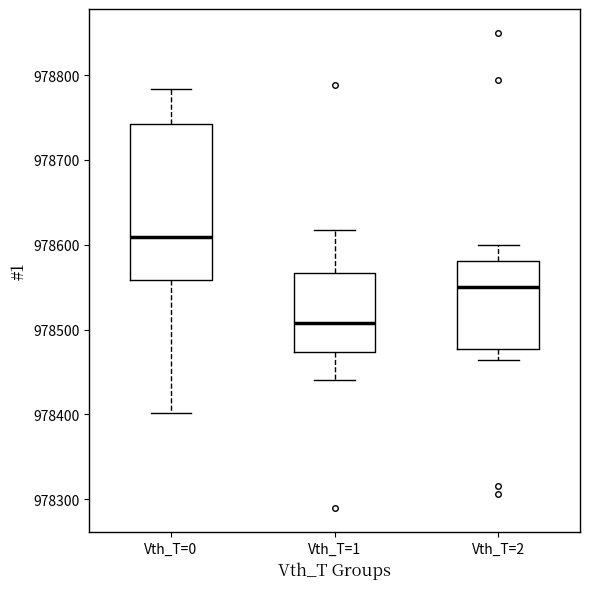

Reading left to right, transcribe this box plot: for each box, give where its median line is, the range the box spans, and where its two whiskers end, as read against the y-axis. The values are not printed on the chart, so give them approximately, as read against the axis.

Vth_T=0: median 978610, box 978560 to 978740, whiskers 978400 to 978780
Vth_T=1: median 978510, box 978470 to 978570, whiskers 978440 to 978620
Vth_T=2: median 978550, box 978480 to 978580, whiskers 978460 to 978600